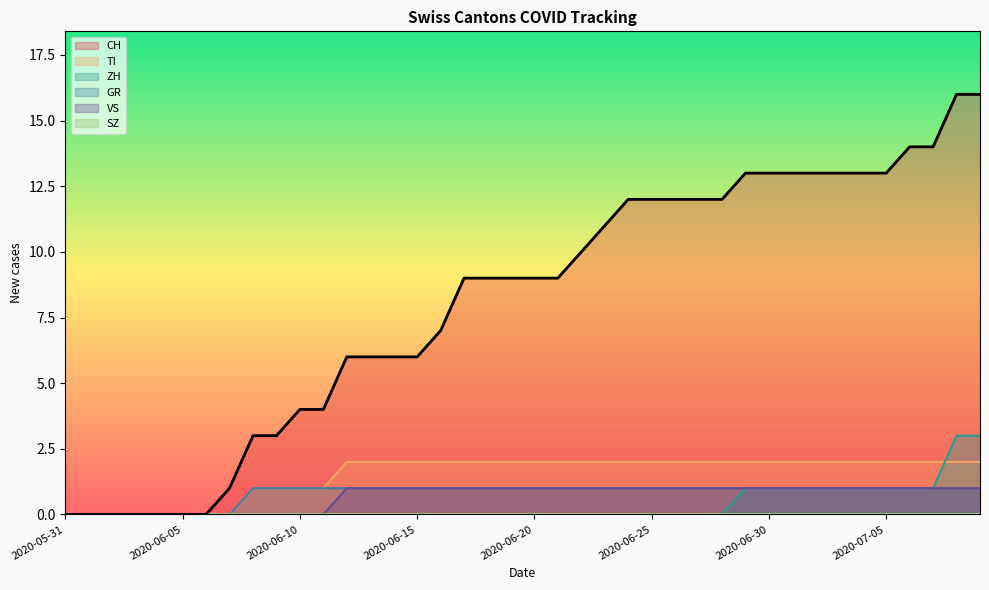

What is the total value across all series at 2020-07-09?

23